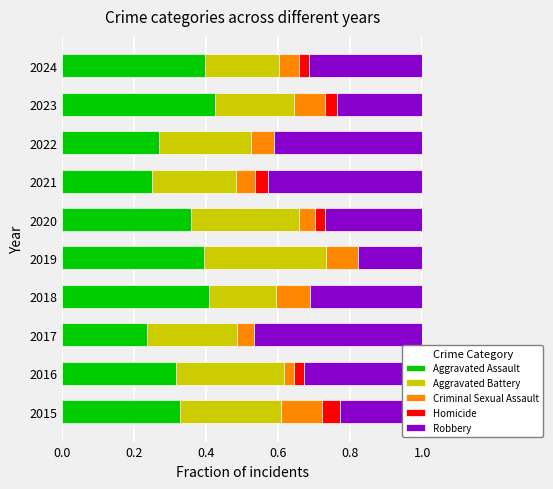

What is the sum of all Aggravated Assault values?

3.4